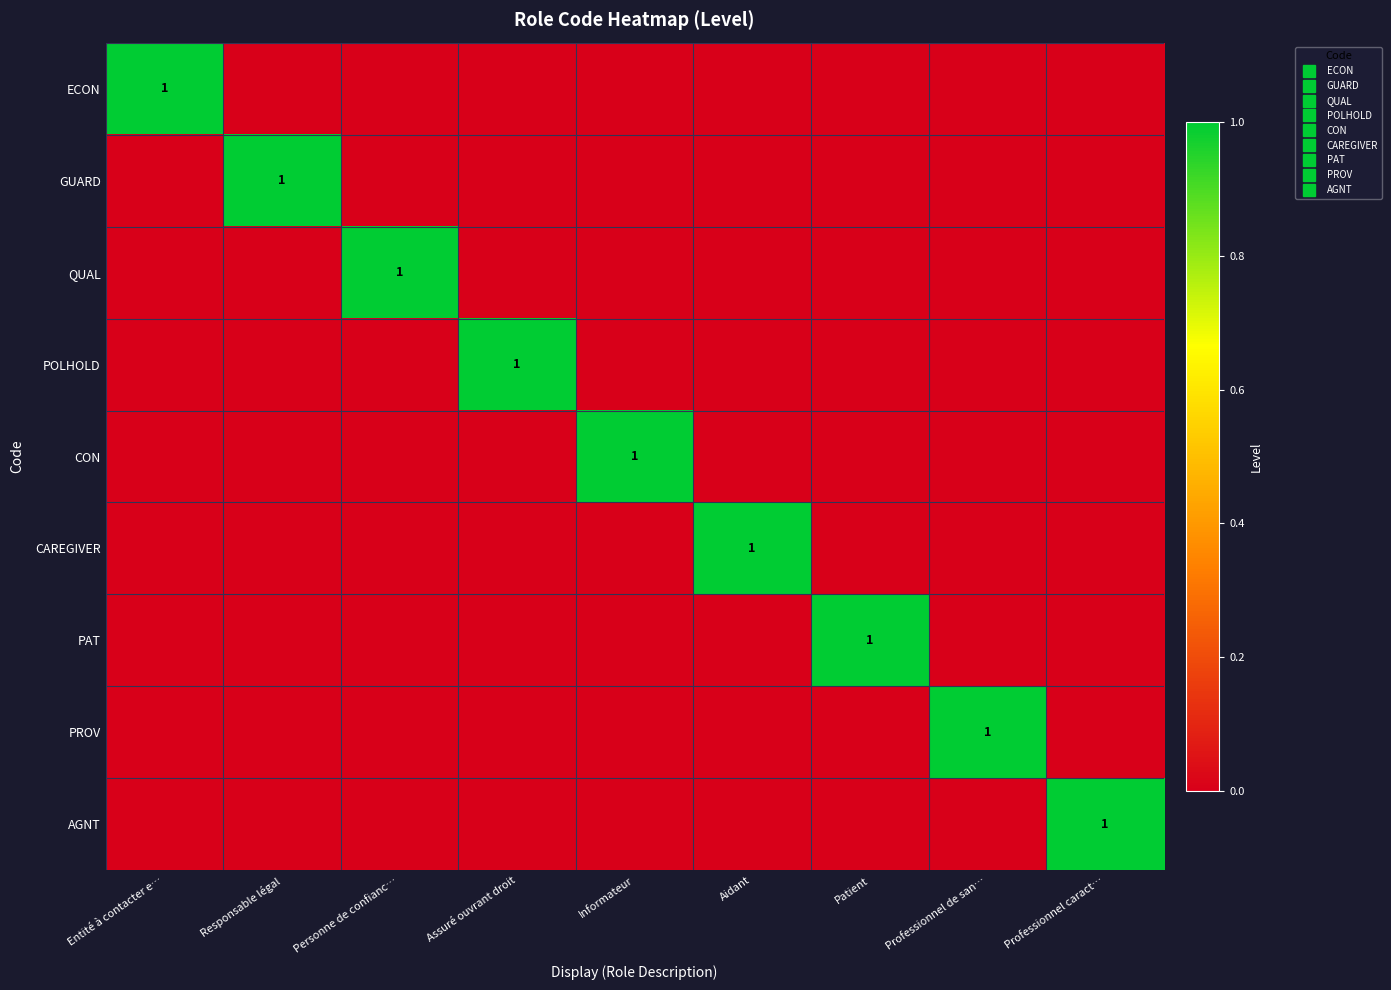

What is the sum of all QUAL values?

1